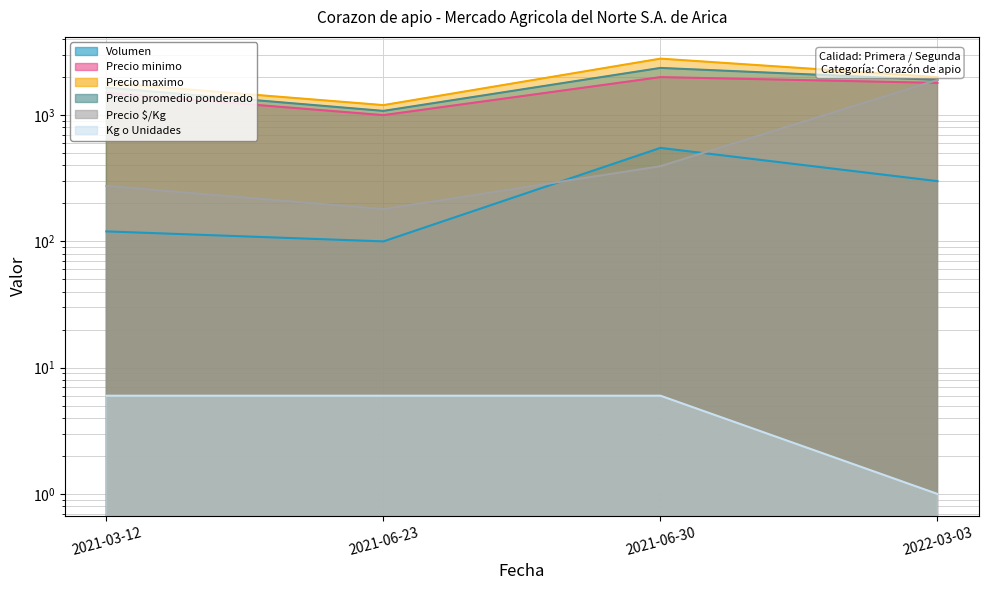

Does the chart have visible grid lines?

Yes